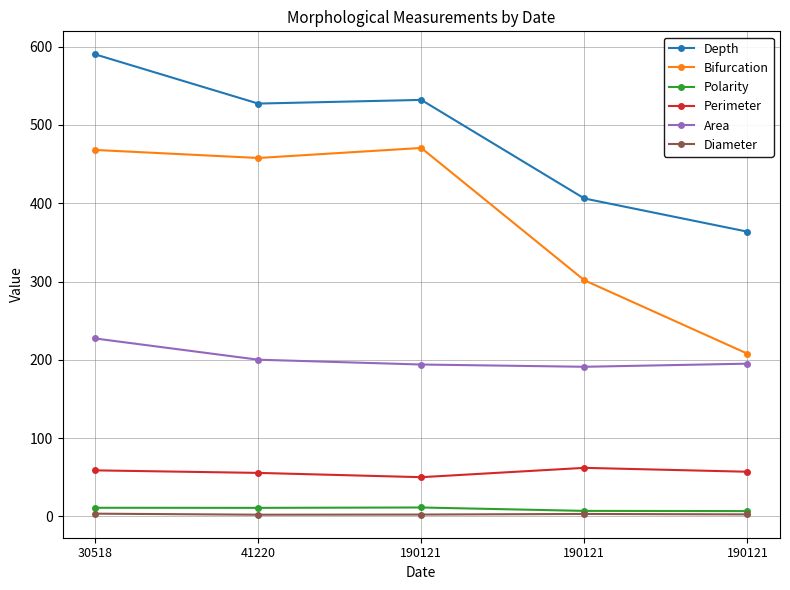

What are all the series names shown in the legend?

Depth, Bifurcation, Polarity, Perimeter, Area, Diameter